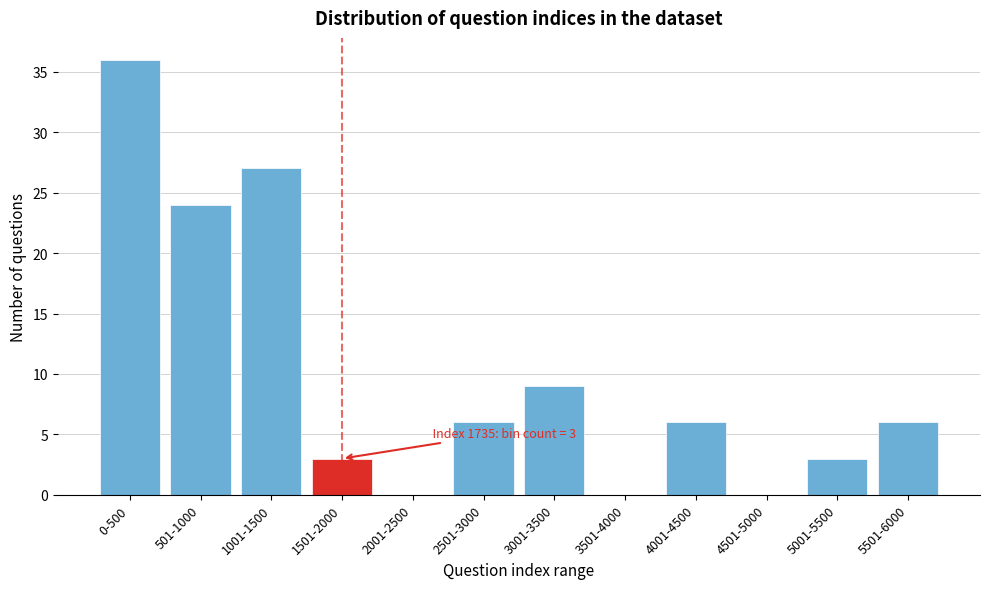

Reading left to right, list all the values displayed in this chart.

0-500=36	501-1000=24	1001-1500=27	1501-2000=3	2001-2500=0	2501-3000=6	3001-3500=9	3501-4000=0	4001-4500=6	4501-5000=0	5001-5500=3	5501-6000=6